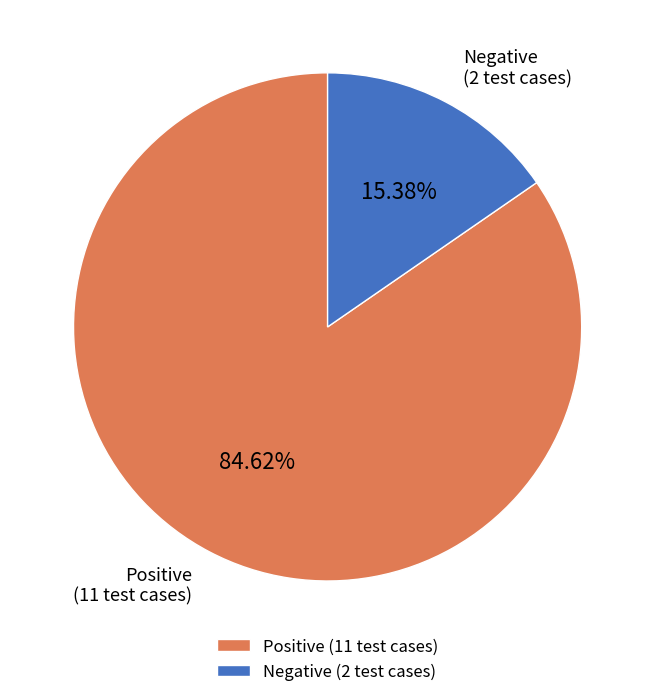

Count the number of slices in the pie.

2